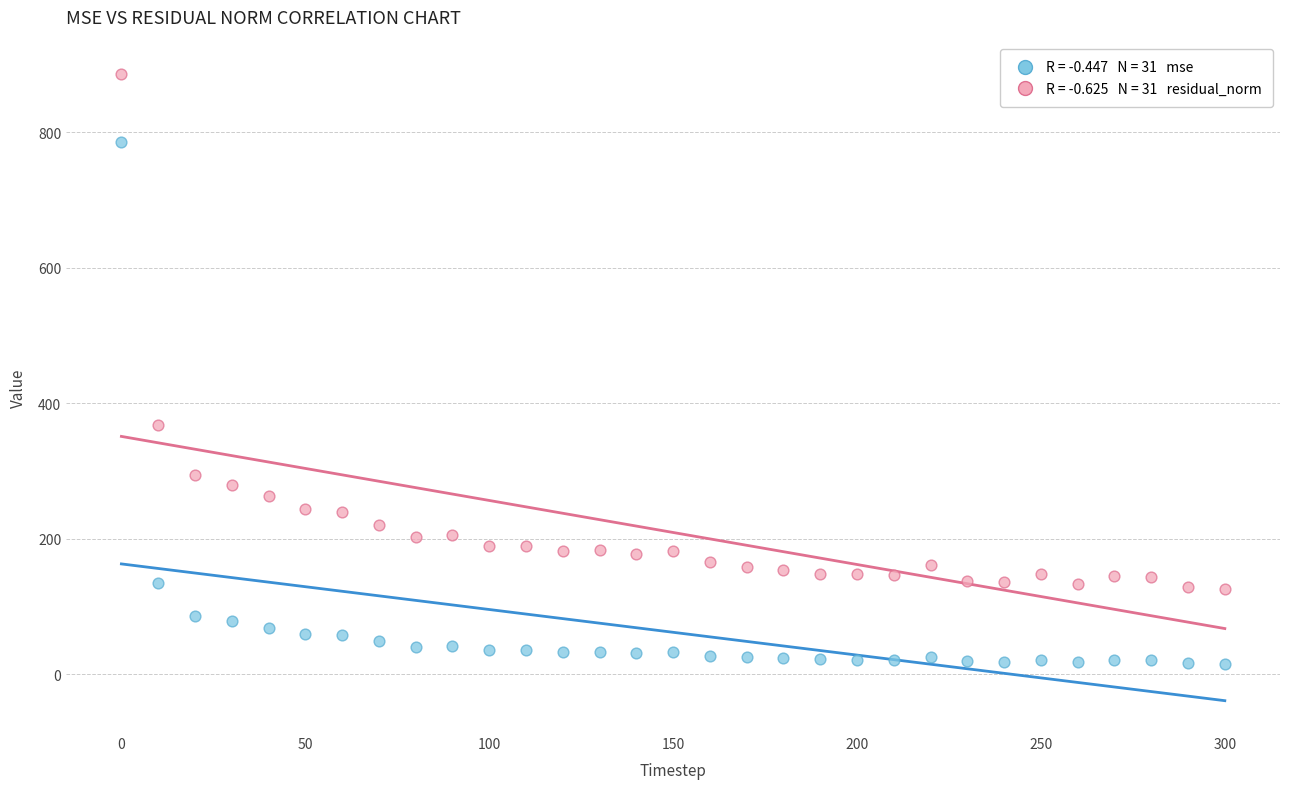

Across all series, what Y value is closest to 451?

368.3